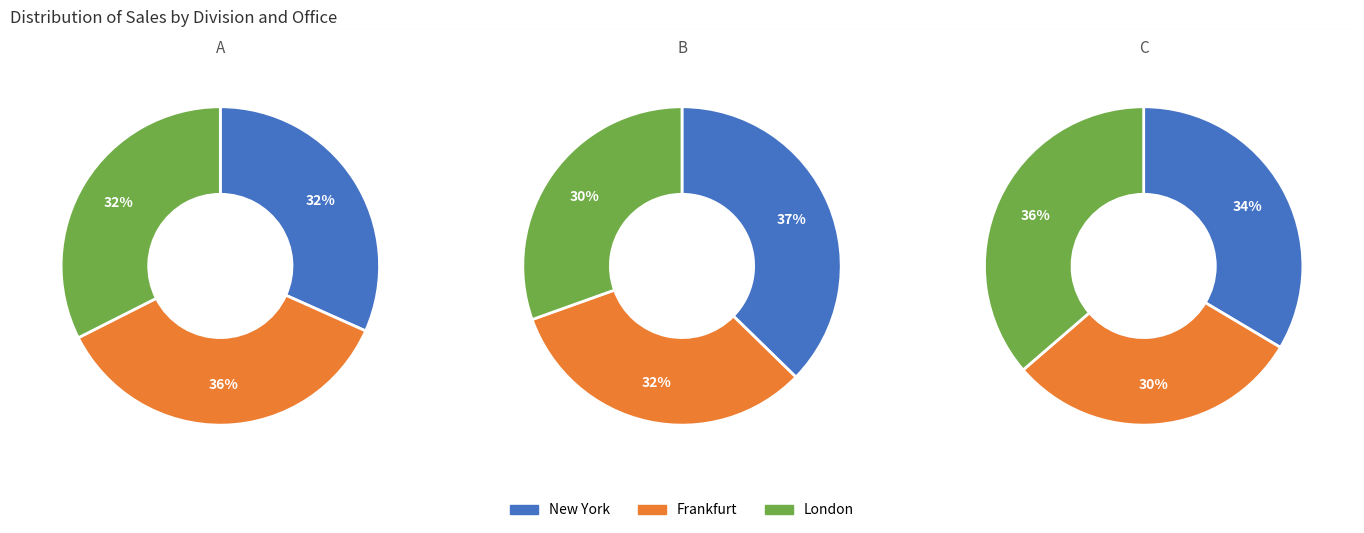

What percentage is the Frankfurt slice, to the nearest percent?

36%